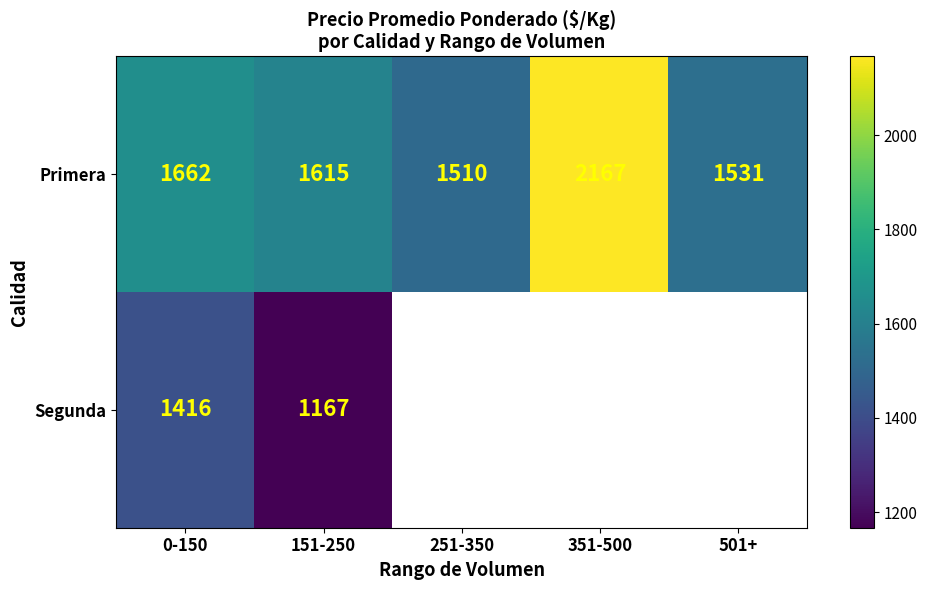

How many values in the Primera series are below 1615?

2